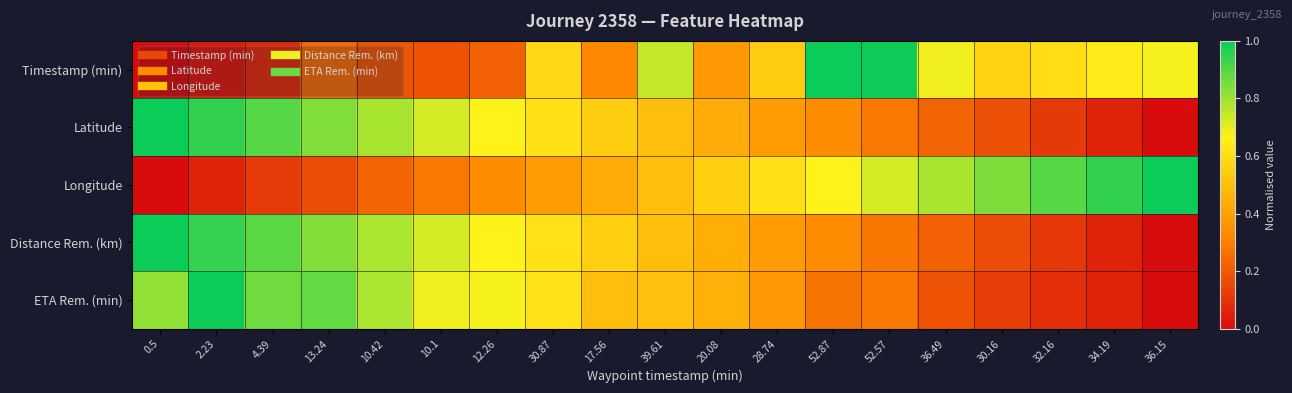

Reading right to left, what are all the values shown in this chart?

Timestamp (min): 36.15=0.7	34.19=0.6	32.16=0.6	30.16=0.6	36.49=0.7	52.57=1.0	52.87=1.0	28.74=0.5	20.08=0.4	39.61=0.7	17.56=0.3	30.87=0.6	12.26=0.2	10.1=0.2	10.42=0.2	13.24=0.2	4.39=0.1	2.23=0.0	0.5=0.0
Latitude: 36.15=0.0	34.19=0.1	32.16=0.1	30.16=0.2	36.49=0.2	52.57=0.3	52.87=0.3	28.74=0.4	20.08=0.4	39.61=0.5	17.56=0.5	30.87=0.6	12.26=0.7	10.1=0.7	10.42=0.8	13.24=0.8	4.39=0.9	2.23=0.9	0.5=1.0
Longitude: 36.15=1.0	34.19=0.9	32.16=0.9	30.16=0.8	36.49=0.8	52.57=0.7	52.87=0.7	28.74=0.6	20.08=0.6	39.61=0.5	17.56=0.4	30.87=0.4	12.26=0.3	10.1=0.3	10.42=0.2	13.24=0.2	4.39=0.1	2.23=0.1	0.5=0.0
Distance Rem. (km): 36.15=0.0	34.19=0.1	32.16=0.1	30.16=0.2	36.49=0.2	52.57=0.3	52.87=0.3	28.74=0.4	20.08=0.4	39.61=0.5	17.56=0.6	30.87=0.6	12.26=0.7	10.1=0.7	10.42=0.8	13.24=0.8	4.39=0.9	2.23=0.9	0.5=1.0
ETA Rem. (min): 36.15=0.0	34.19=0.1	32.16=0.1	30.16=0.1	36.49=0.2	52.57=0.3	52.87=0.3	28.74=0.4	20.08=0.5	39.61=0.5	17.56=0.5	30.87=0.6	12.26=0.7	10.1=0.7	10.42=0.8	13.24=0.9	4.39=0.9	2.23=1.0	0.5=0.8